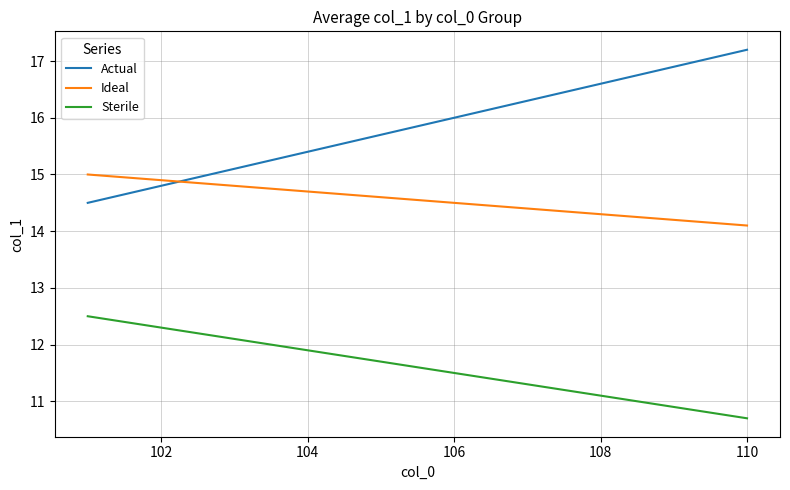

Rank the series by their maximum value, from lowest to highest.

Sterile, Ideal, Actual